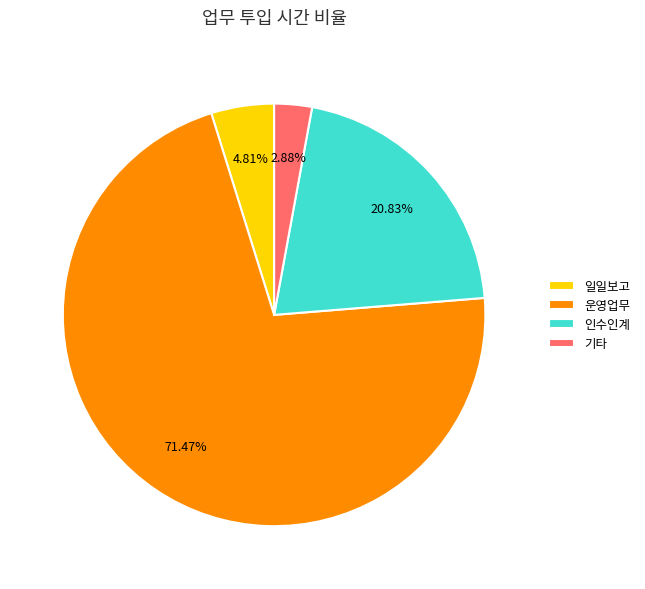

Is the sum of 운영업무 and 일일보고 greater than half?

Yes